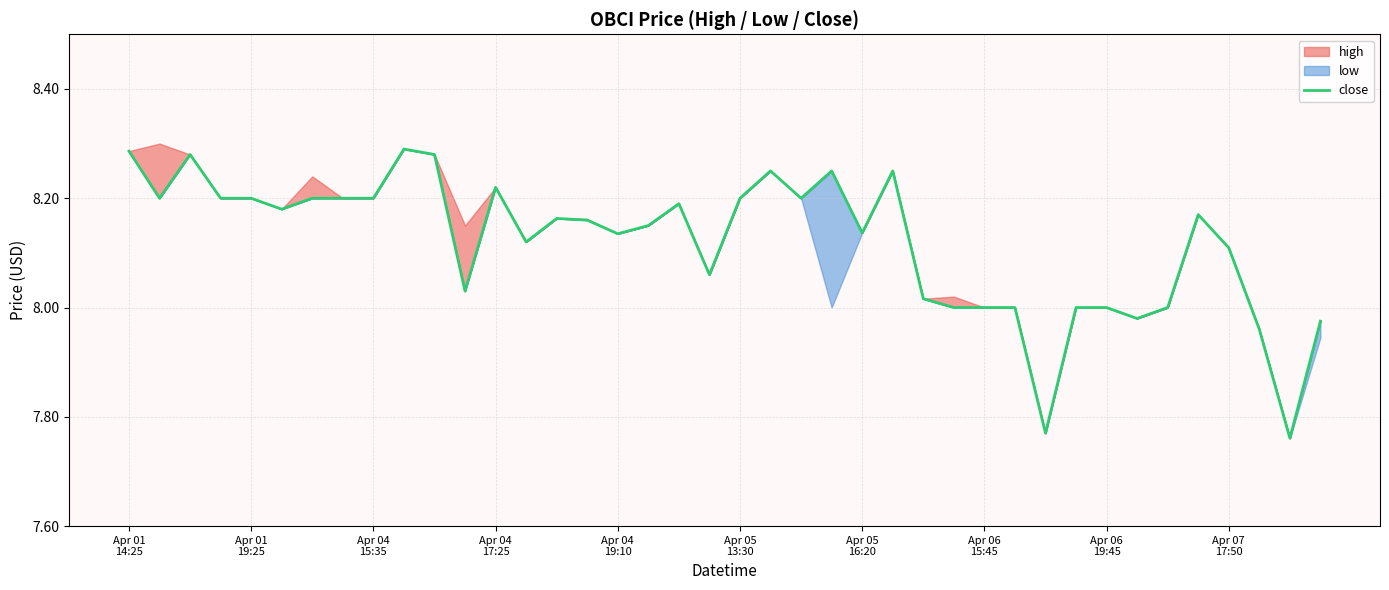

What value does the data have at 15?

8.2